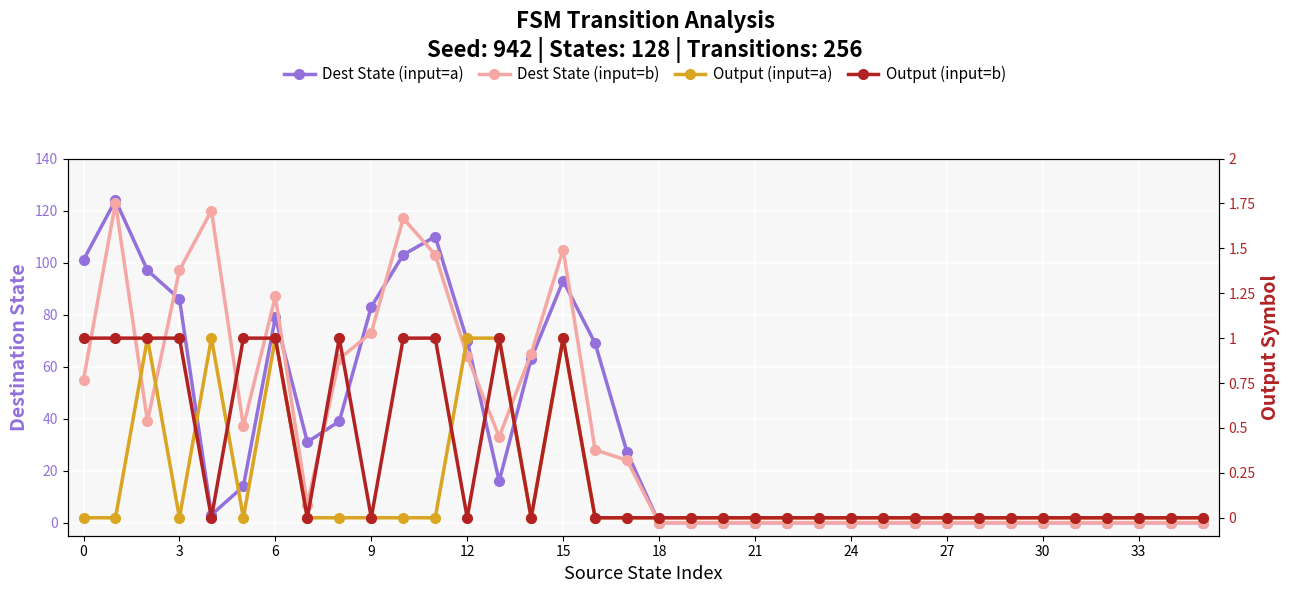

Is the value of Output (input=b) at 18 greater than the value of Dest State (input=b) at 30?

No